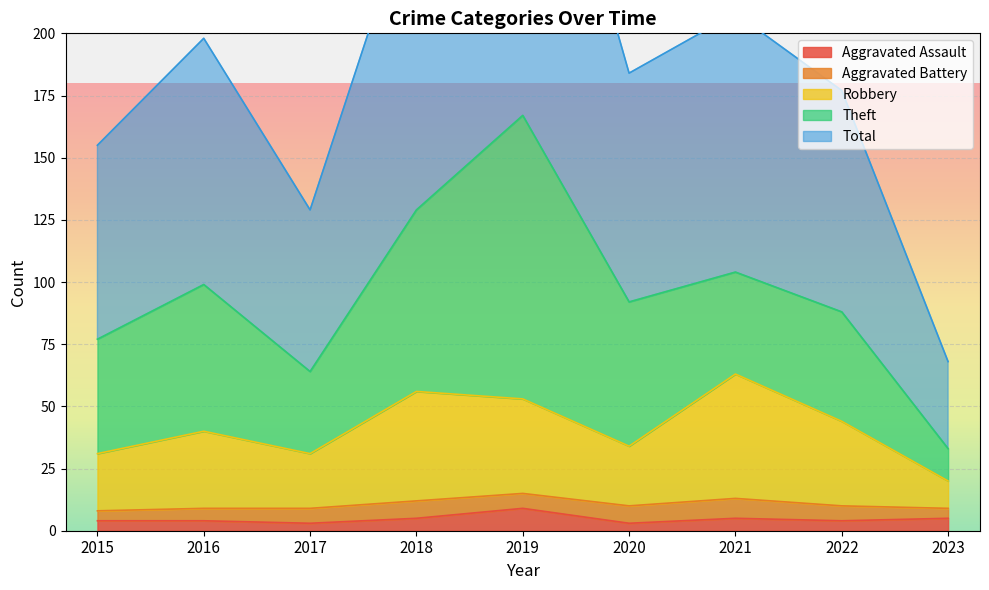

What is the value of the Aggravated Assault point at the 3rd from the left?

3